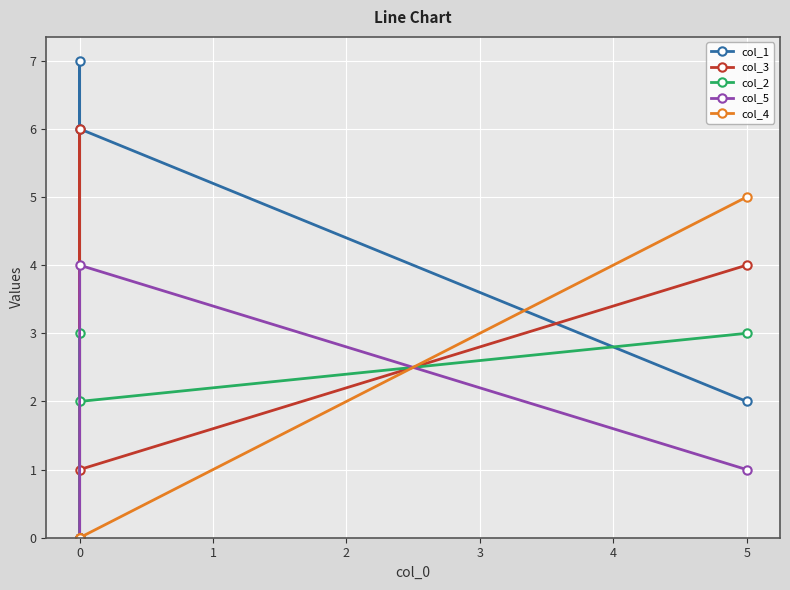

Is this an area chart (filled region under the line)?

No